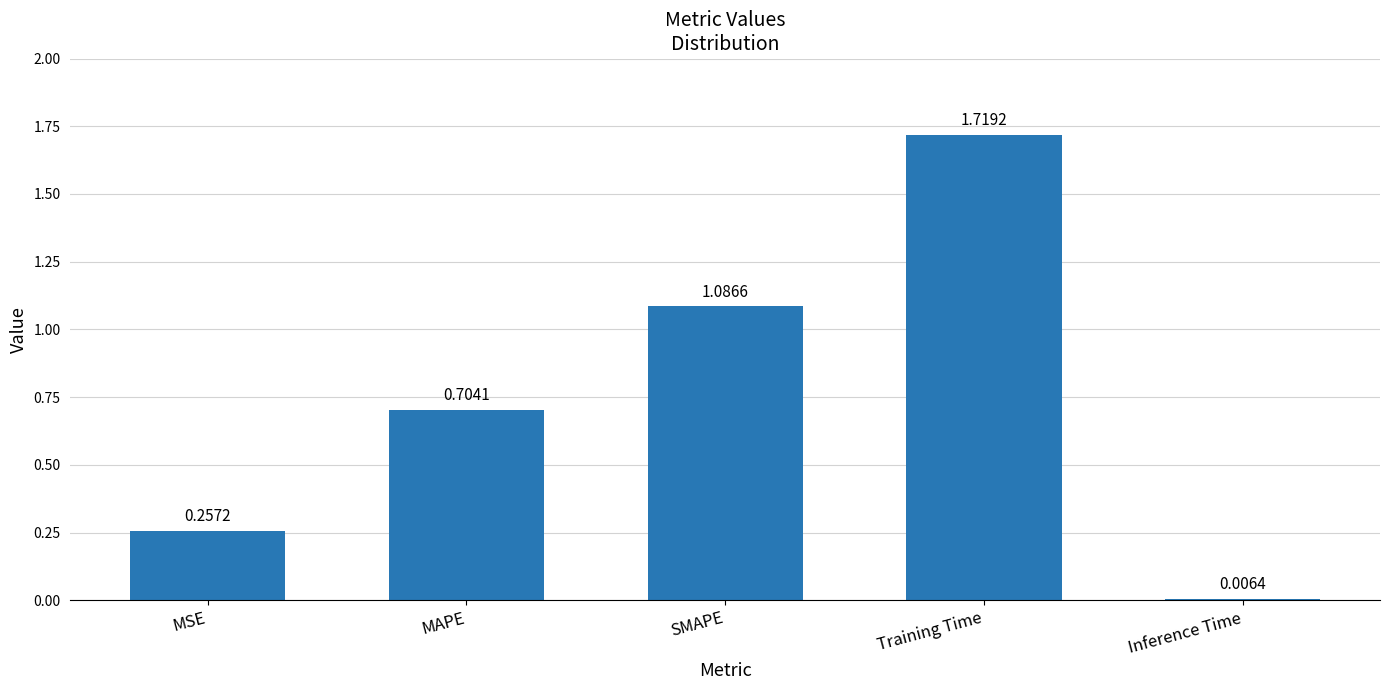

What is the change in value from MAPE to SMAPE?

+0.4